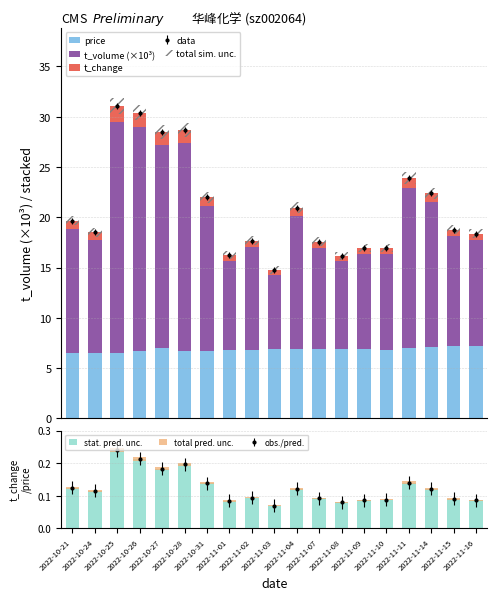

Reading right to left, transcribe all the data shown in this chart.

price: 2022-11-16=7.2	2022-11-15=7.2	2022-11-14=7.1	2022-11-11=7.0	2022-11-10=6.8	2022-11-09=6.9	2022-11-08=6.9	2022-11-07=6.9	2022-11-04=6.9	2022-11-03=6.8	2022-11-02=6.8	2022-11-01=6.8	2022-10-31=6.7	2022-10-28=6.7	2022-10-27=7.0	2022-10-26=6.7	2022-10-25=6.5	2022-10-24=6.5	2022-10-21=6.5
t_volume (×10³): 2022-11-16=10.5	2022-11-15=10.9	2022-11-14=14.4	2022-11-11=16.0	2022-11-10=9.5	2022-11-09=9.5	2022-11-08=8.7	2022-11-07=10.1	2022-11-04=13.3	2022-11-03=7.4	2022-11-02=10.2	2022-11-01=8.9	2022-10-31=14.4	2022-10-28=20.6	2022-10-27=20.3	2022-10-26=22.3	2022-10-25=23.0	2022-10-24=11.3	2022-10-21=12.3
t_change: 2022-11-16=0.6	2022-11-15=0.6	2022-11-14=0.9	2022-11-11=1.0	2022-11-10=0.6	2022-11-09=0.6	2022-11-08=0.6	2022-11-07=0.6	2022-11-04=0.8	2022-11-03=0.5	2022-11-02=0.6	2022-11-01=0.6	2022-10-31=0.9	2022-10-28=1.3	2022-10-27=1.3	2022-10-26=1.4	2022-10-25=1.6	2022-10-24=0.7	2022-10-21=0.8
total sim. unc.: 2022-11-16=0.9	2022-11-15=0.9	2022-11-14=1.1	2022-11-11=1.2	2022-11-10=0.8	2022-11-09=0.8	2022-11-08=0.8	2022-11-07=0.9	2022-11-04=1.0	2022-11-03=0.7	2022-11-02=0.9	2022-11-01=0.8	2022-10-31=1.1	2022-10-28=1.4	2022-10-27=1.4	2022-10-26=1.5	2022-10-25=1.6	2022-10-24=0.9	2022-10-21=1.0
stat. pred. unc.: 2022-11-16=0.1	2022-11-15=0.1	2022-11-14=0.1	2022-11-11=0.1	2022-11-10=0.1	2022-11-09=0.1	2022-11-08=0.1	2022-11-07=0.1	2022-11-04=0.1	2022-11-03=0.1	2022-11-02=0.1	2022-11-01=0.1	2022-10-31=0.1	2022-10-28=0.2	2022-10-27=0.2	2022-10-26=0.2	2022-10-25=0.2	2022-10-24=0.1	2022-10-21=0.1
total pred. unc.: 2022-11-16=0.0	2022-11-15=0.0	2022-11-14=0.0	2022-11-11=0.0	2022-11-10=0.0	2022-11-09=0.0	2022-11-08=0.0	2022-11-07=0.0	2022-11-04=0.0	2022-11-03=0.0	2022-11-02=0.0	2022-11-01=0.0	2022-10-31=0.0	2022-10-28=0.0	2022-10-27=0.0	2022-10-26=0.0	2022-10-25=0.0	2022-10-24=0.0	2022-10-21=0.0